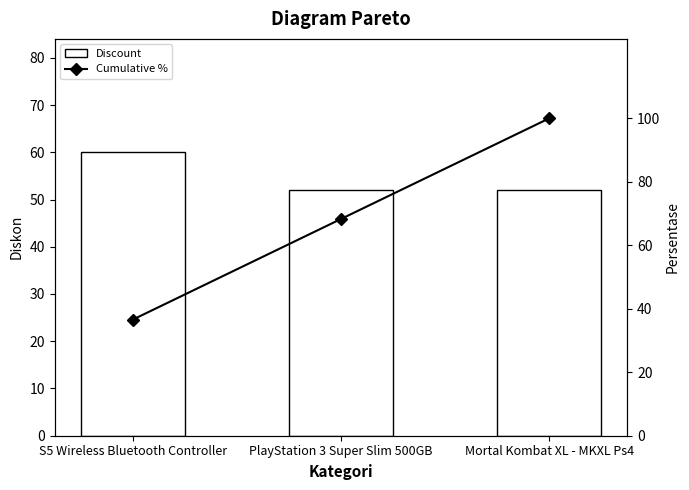

Which category has the highest value across all series?

Mortal Kombat XL - MKXL Ps4